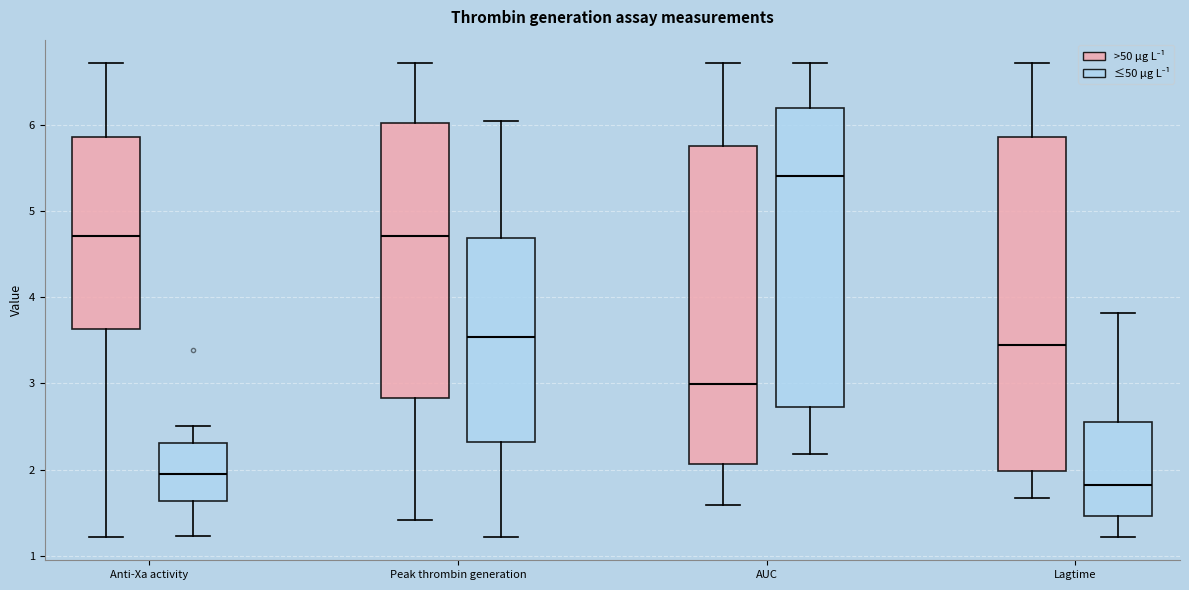

Reading left to right, transcribe this box plot: for each box, give where its median line is, the range the box spans, and where its two whiskers end, as read against the y-axis. The values are not printed on the chart, so give them approximately, as read against the axis.

Anti-Xa activity (>50 µg L⁻¹): median 4.7, box 3.6 to 5.9, whiskers 1.2 to 6.7
Anti-Xa activity (≤50 µg L⁻¹): median 1.9, box 1.6 to 2.3, whiskers 1.2 to 2.5
Peak thrombin generation (>50 µg L⁻¹): median 4.7, box 2.8 to 6.0, whiskers 1.4 to 6.7
Peak thrombin generation (≤50 µg L⁻¹): median 3.5, box 2.3 to 4.7, whiskers 1.2 to 6.0
AUC (>50 µg L⁻¹): median 3.0, box 2.1 to 5.8, whiskers 1.6 to 6.7
AUC (≤50 µg L⁻¹): median 5.4, box 2.7 to 6.2, whiskers 2.2 to 6.7
Lagtime (>50 µg L⁻¹): median 3.4, box 2.0 to 5.9, whiskers 1.7 to 6.7
Lagtime (≤50 µg L⁻¹): median 1.8, box 1.5 to 2.5, whiskers 1.2 to 3.8